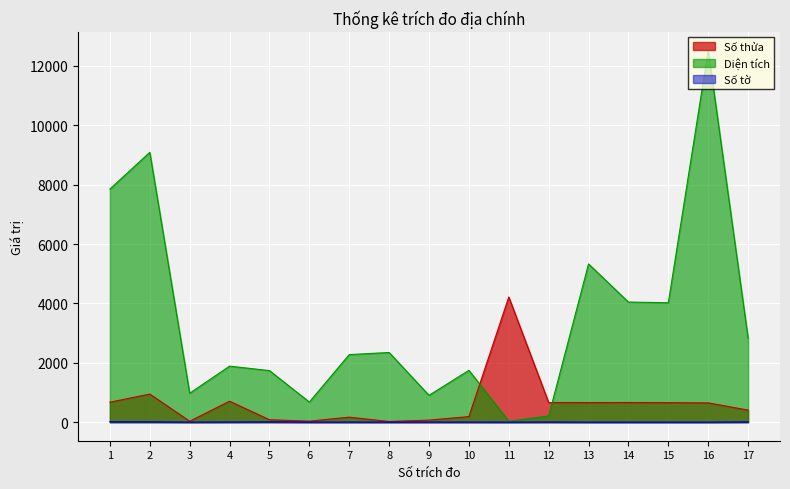

Rank the series by their average value, from lowest to highest.

Số tờ, Số thửa, Diện tích